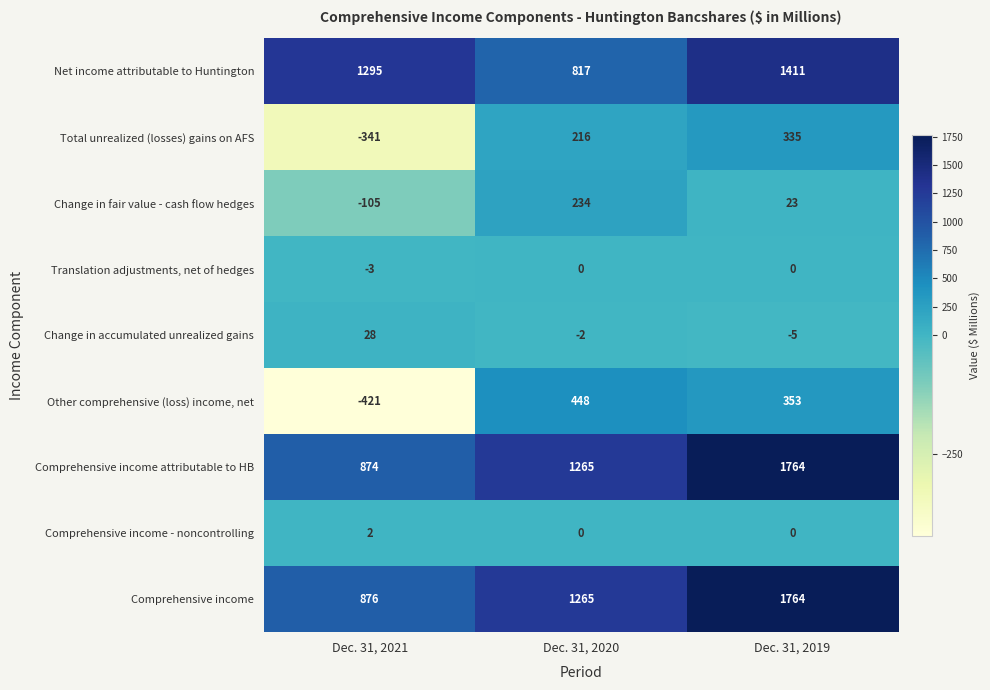

How many values in the Translation adjustments, net of hedges series are below 0?

1